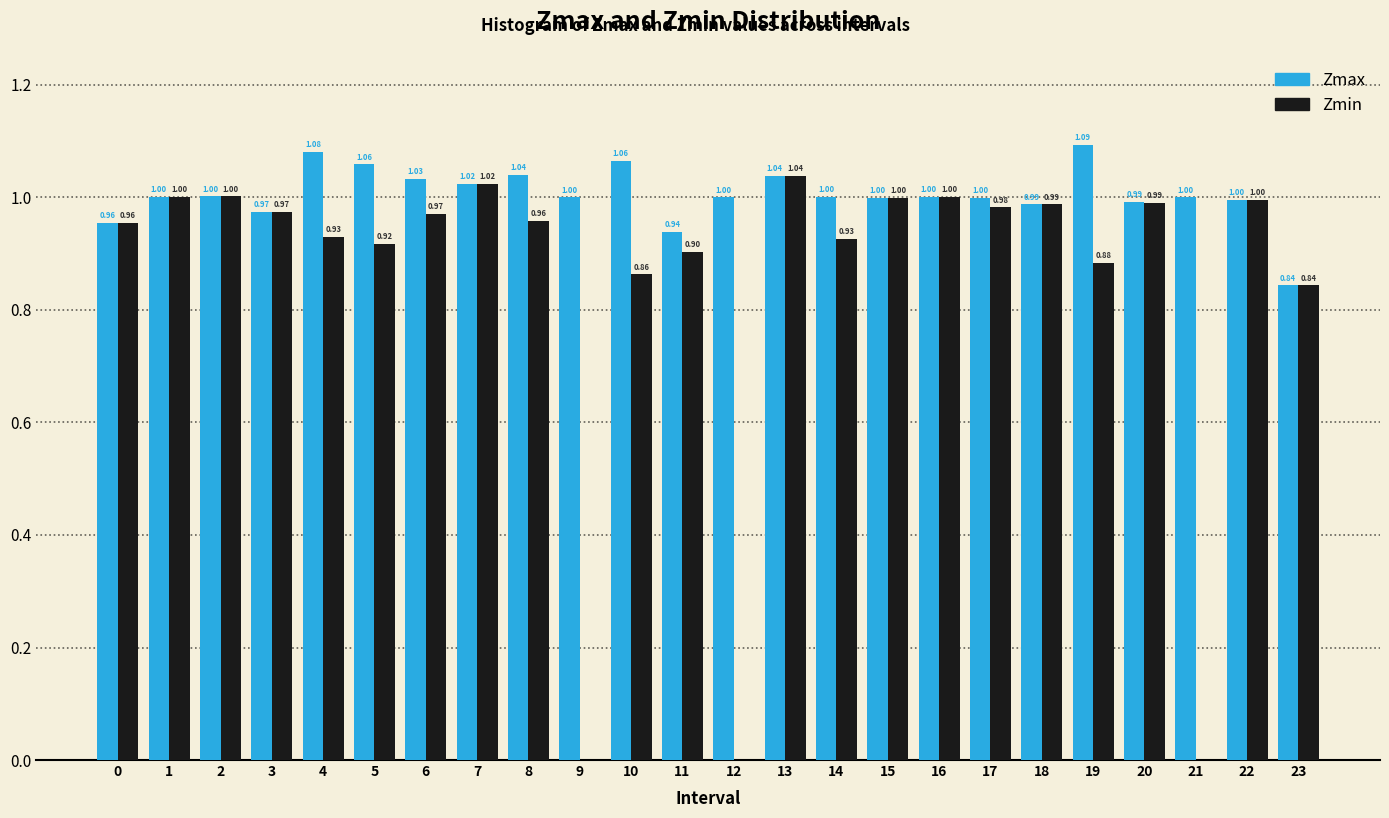

Which series changed the most between 4 and 17?

Zmax